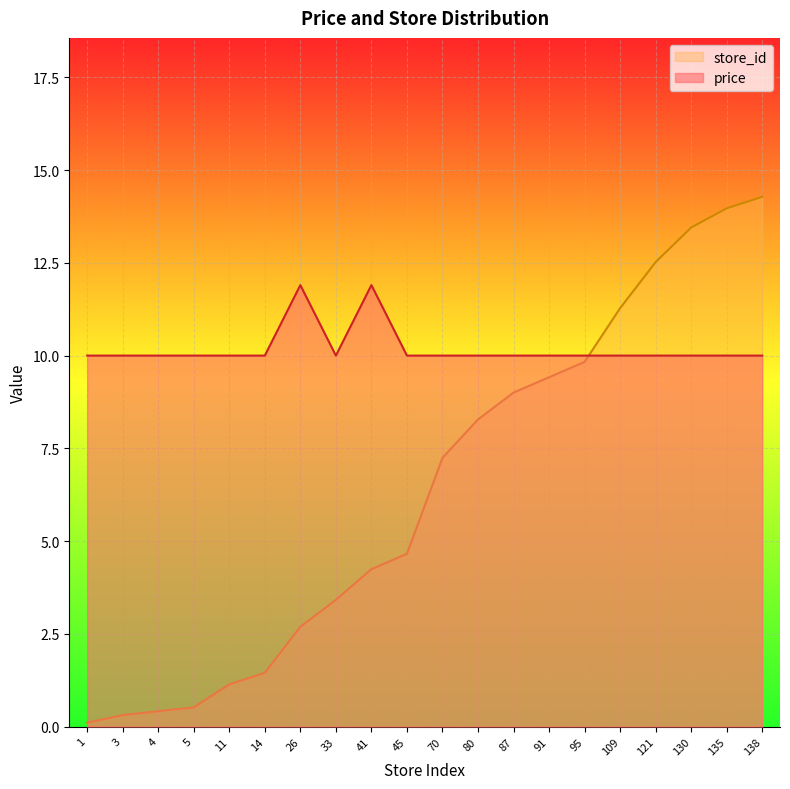

Reading right to left, extract all data points from this chart.

price: 138=10.0	135=10.0	130=10.0	121=10.0	109=10.0	95=10.0	91=10.0	87=10.0	80=10.0	70=10.0	45=10.0	41=11.9	33=10.0	26=11.9	14=10.0	11=10.0	5=10.0	4=10.0	3=10.0	1=10.0
store_id: 138=14.3	135=14.0	130=13.5	121=12.5	109=11.3	95=9.8	91=9.4	87=9.0	80=8.3	70=7.2	45=4.7	41=4.2	33=3.4	26=2.7	14=1.4	11=1.1	5=0.5	4=0.4	3=0.3	1=0.1